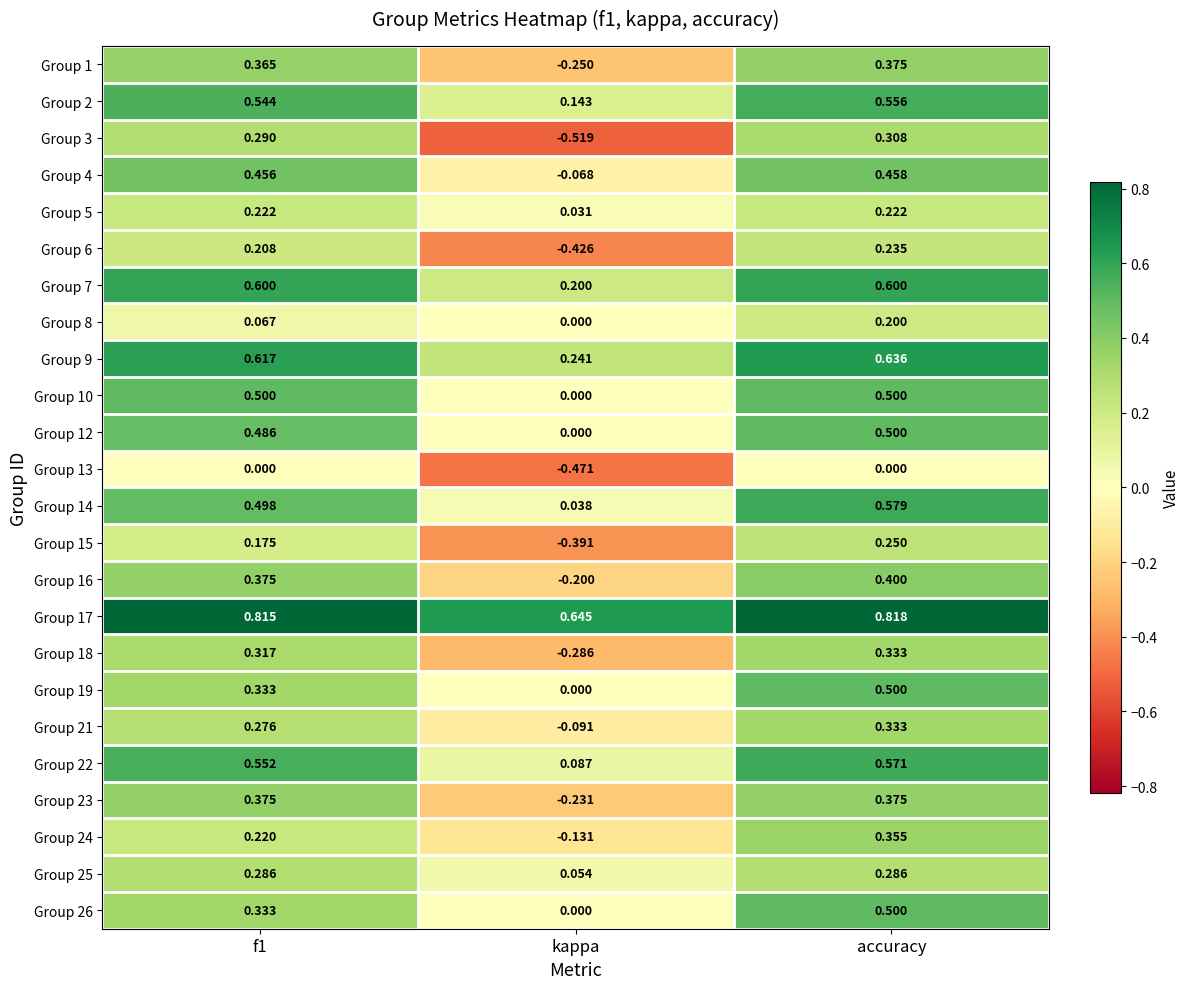

At which label does Group 17 reach its peak?

accuracy